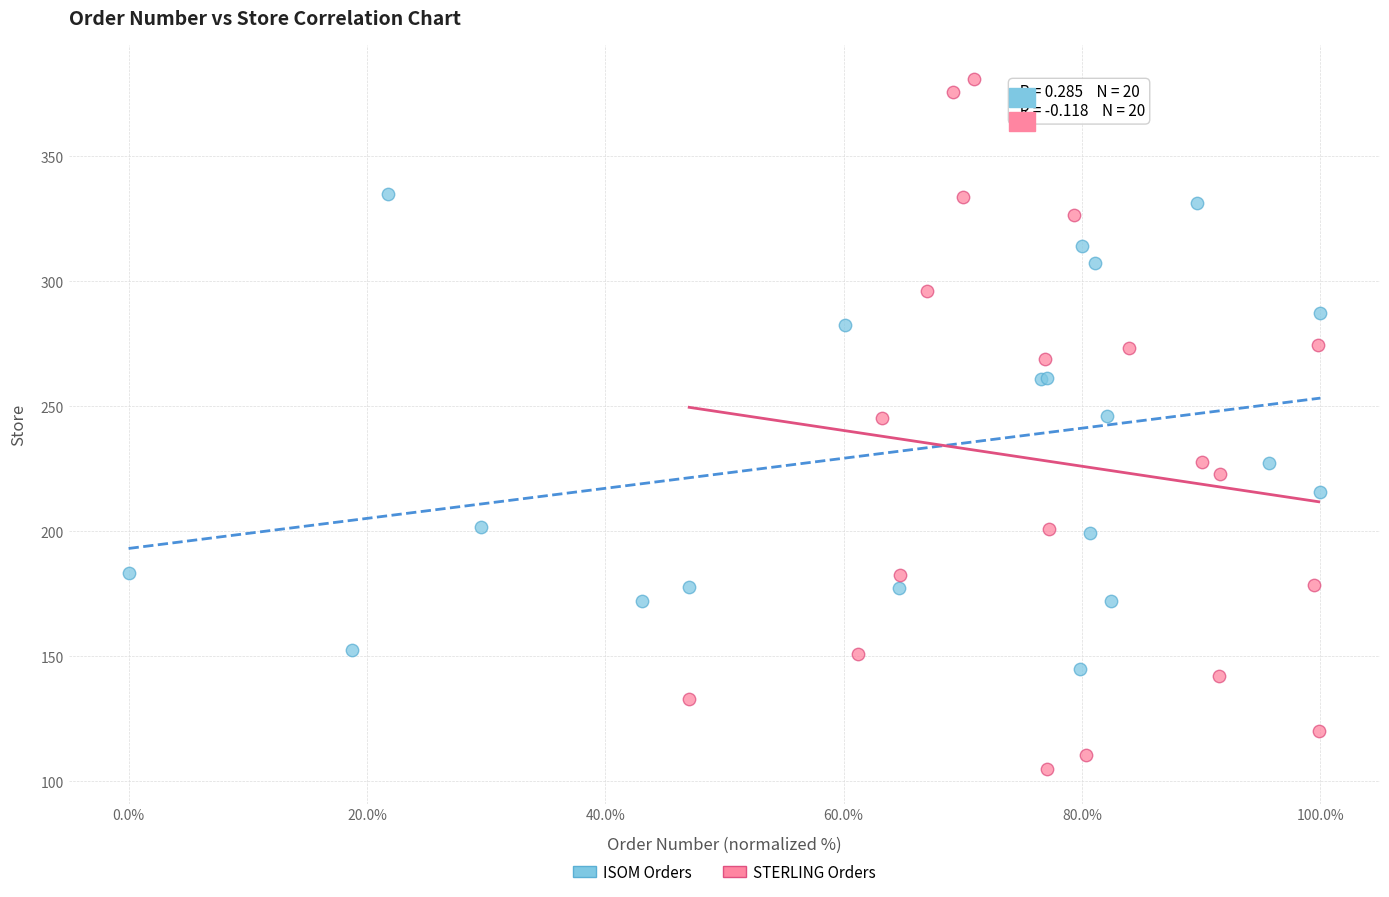

Which series has the largest Y range (max minus min)?

STERLING Orders